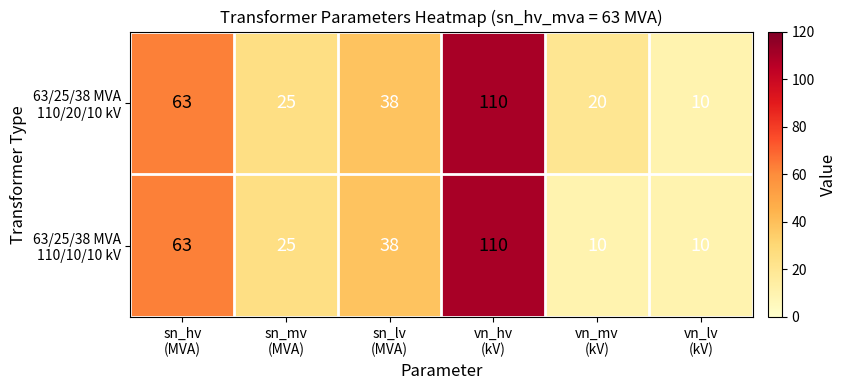

What is the greatest value displayed?

110